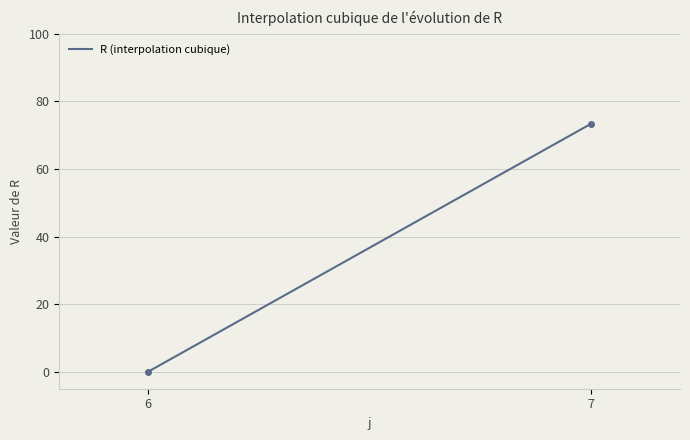

What is the greatest value displayed?

73.4